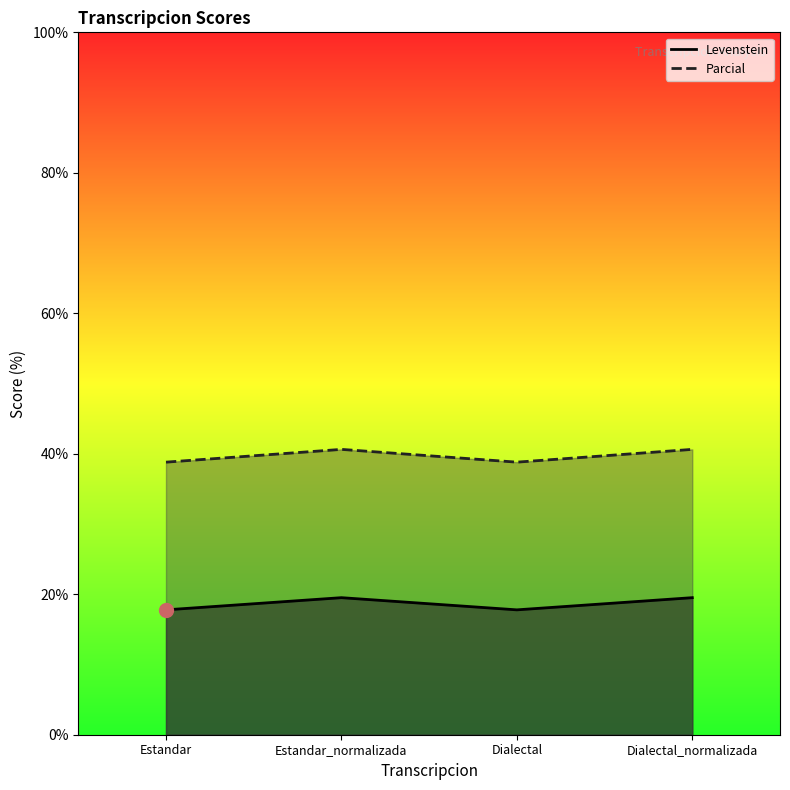

What is the label of the 4th point from the right?

Estandar